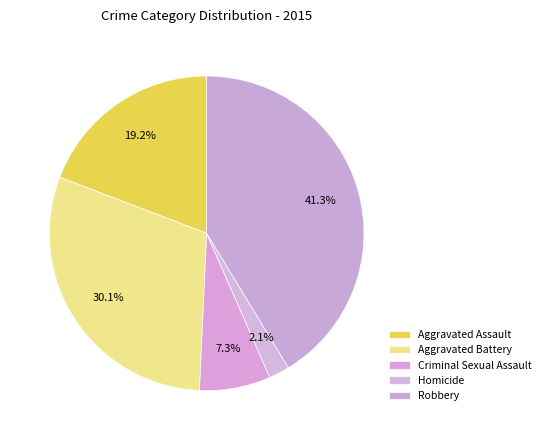

How many segments does this pie chart have?

5